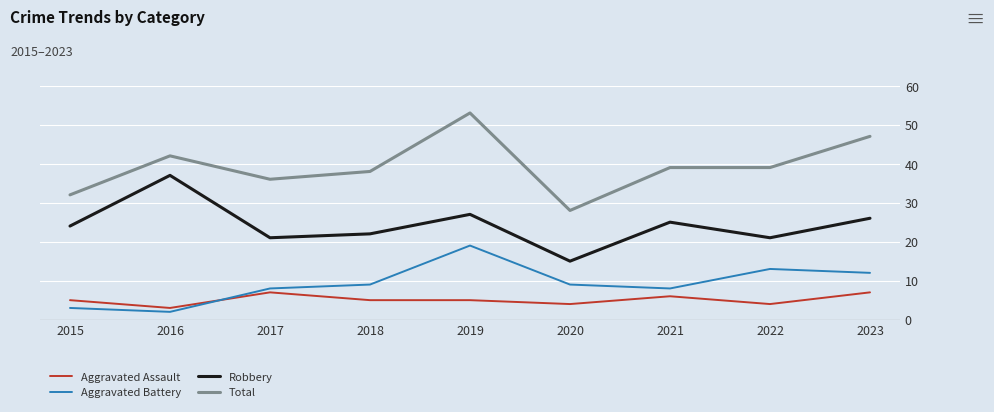

What is the difference between the second highest and minimum values in the Aggravated Battery series?

11